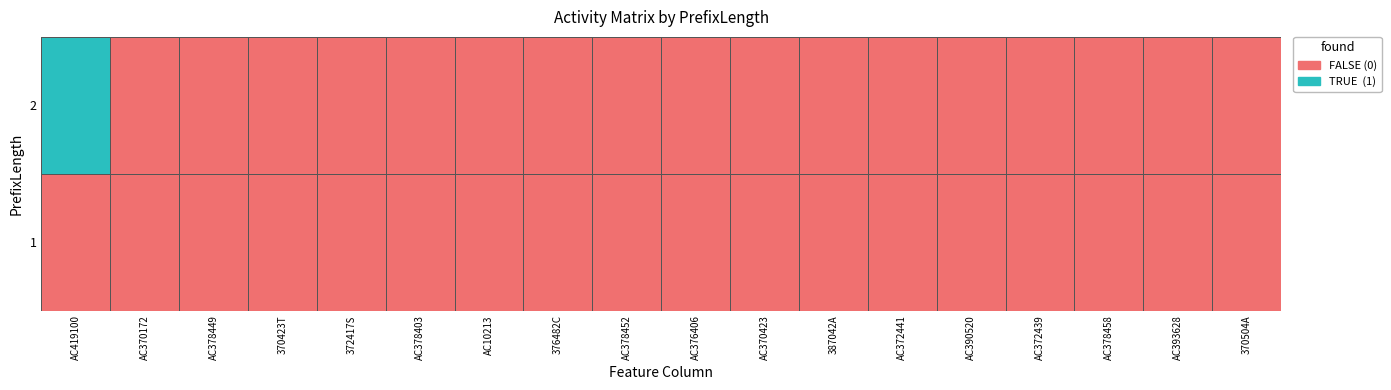

Reading left to right, transcribe all the data shown in this chart.

AC419100: 1=0	2=1
AC370172: 1=0	2=0
AC378449: 1=0	2=0
370423T: 1=0	2=0
372417S: 1=0	2=0
AC378403: 1=0	2=0
AC10213: 1=0	2=0
376482C: 1=0	2=0
AC378452: 1=0	2=0
AC376406: 1=0	2=0
AC370423: 1=0	2=0
387042A: 1=0	2=0
AC372441: 1=0	2=0
AC390520: 1=0	2=0
AC372439: 1=0	2=0
AC378458: 1=0	2=0
AC393628: 1=0	2=0
370504A: 1=0	2=0